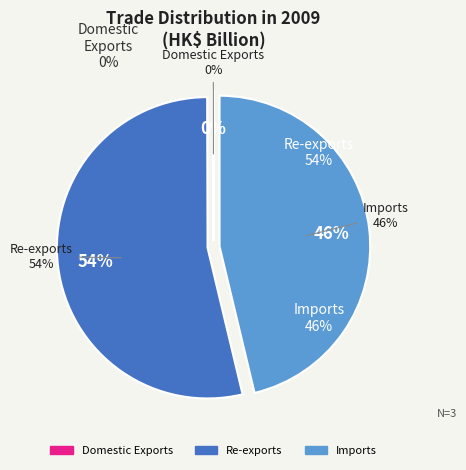

To the nearest percent, what is the combined percentage of Domestic Exports and Imports?

46%